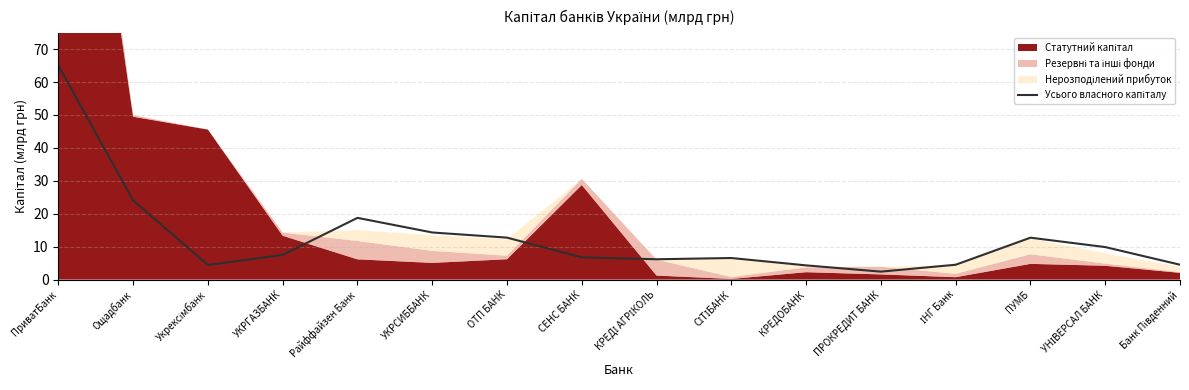

How many categories are shown in the chart?

16